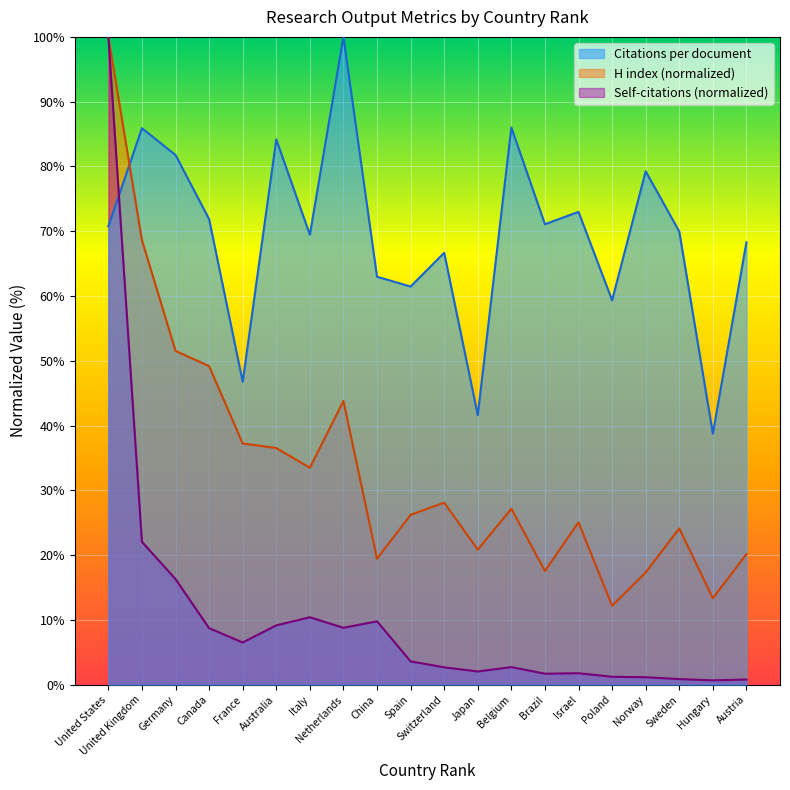

True or false: Self-citations (hundreds) has more than 2 interior local peaks.

True